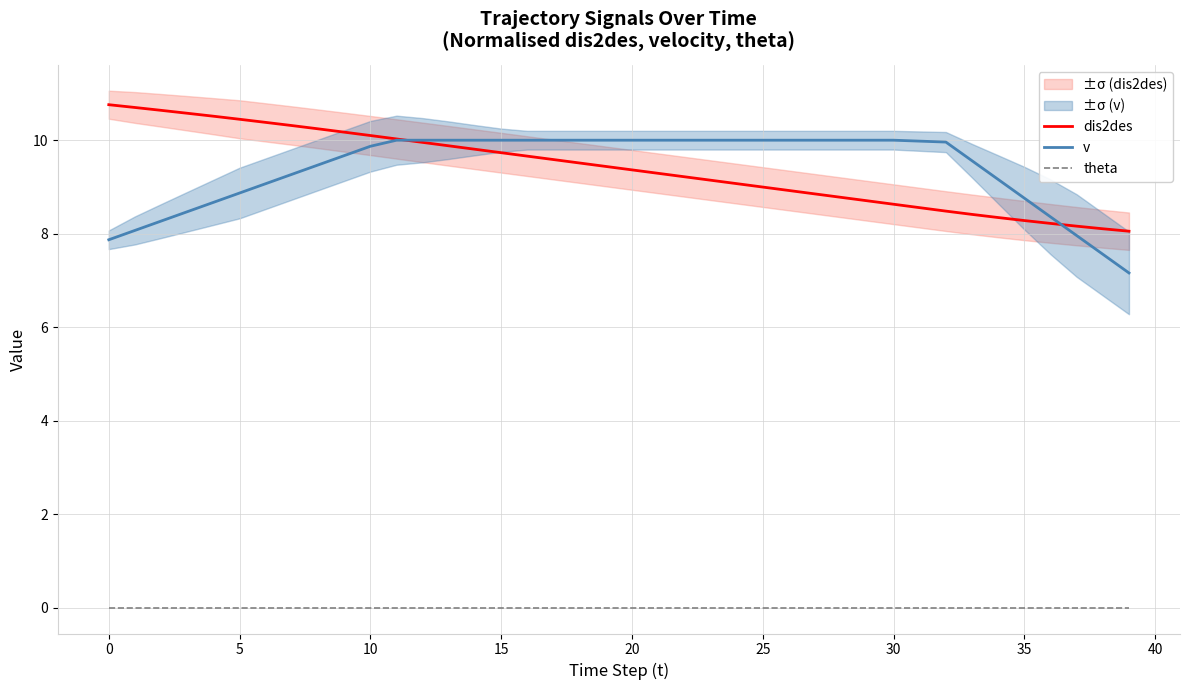

True or false: theta and v intersect in this chart.

False